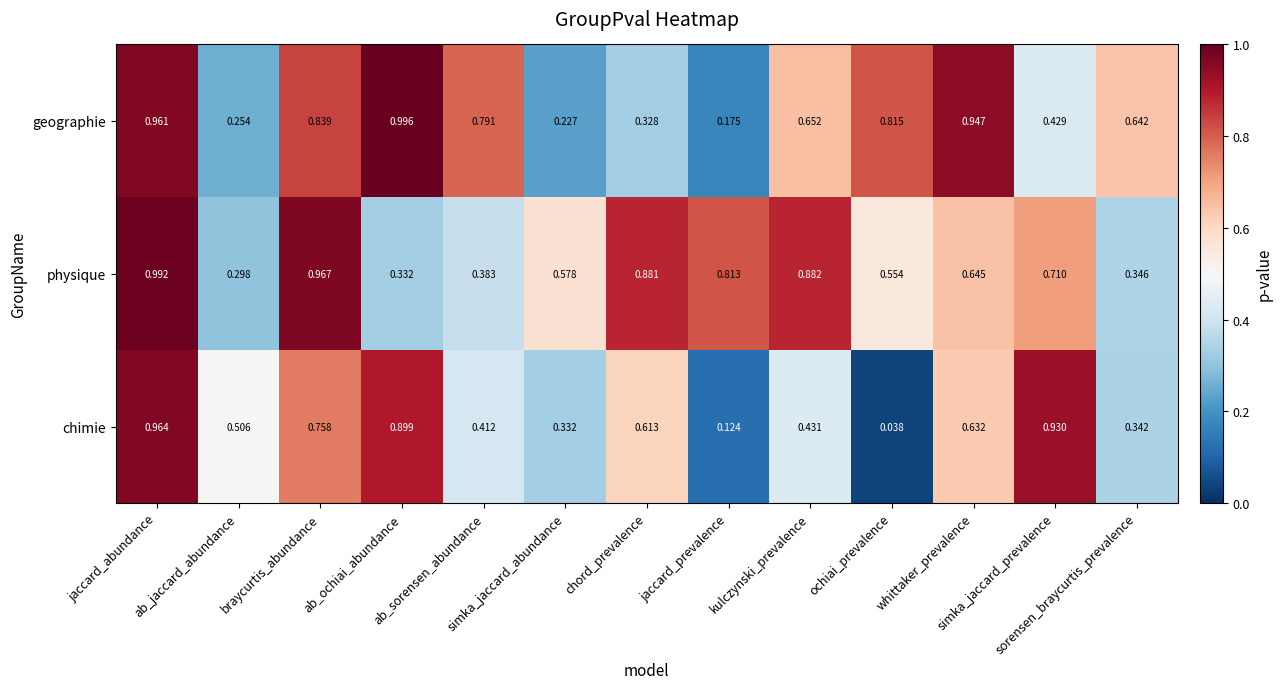

Rank the series at sorensen_braycurtis_prevalence from highest to lowest value.

geographie, physique, chimie